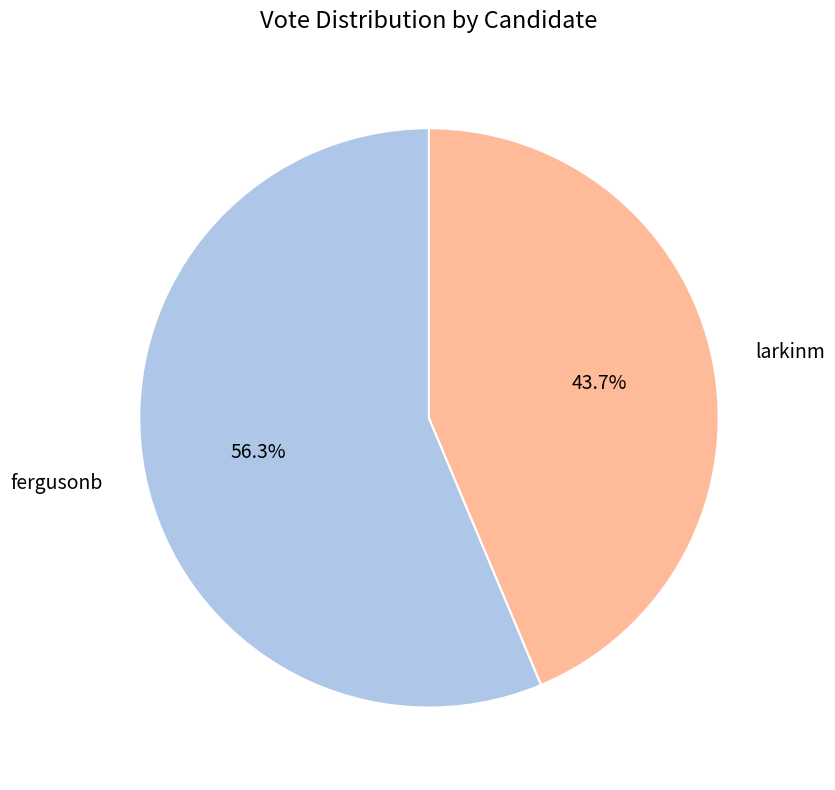

To the nearest percent, what percentage of the pie is fergusonb?

56%